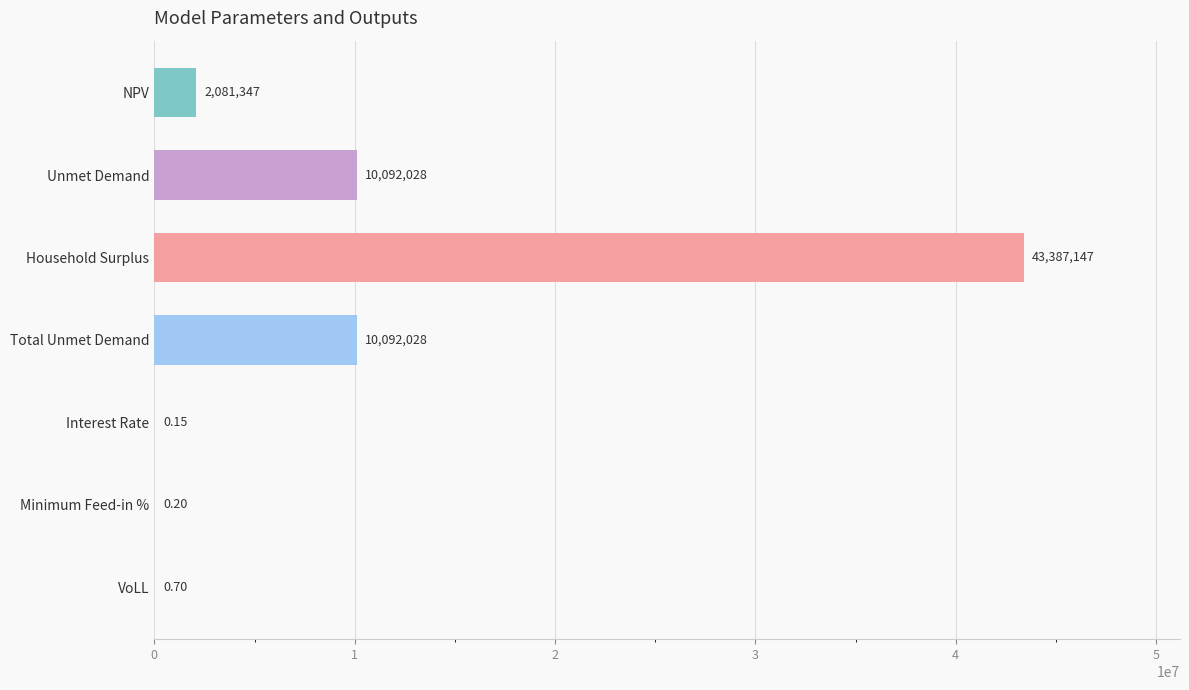

Which label corresponds to the largest value in the chart?

Household Surplus